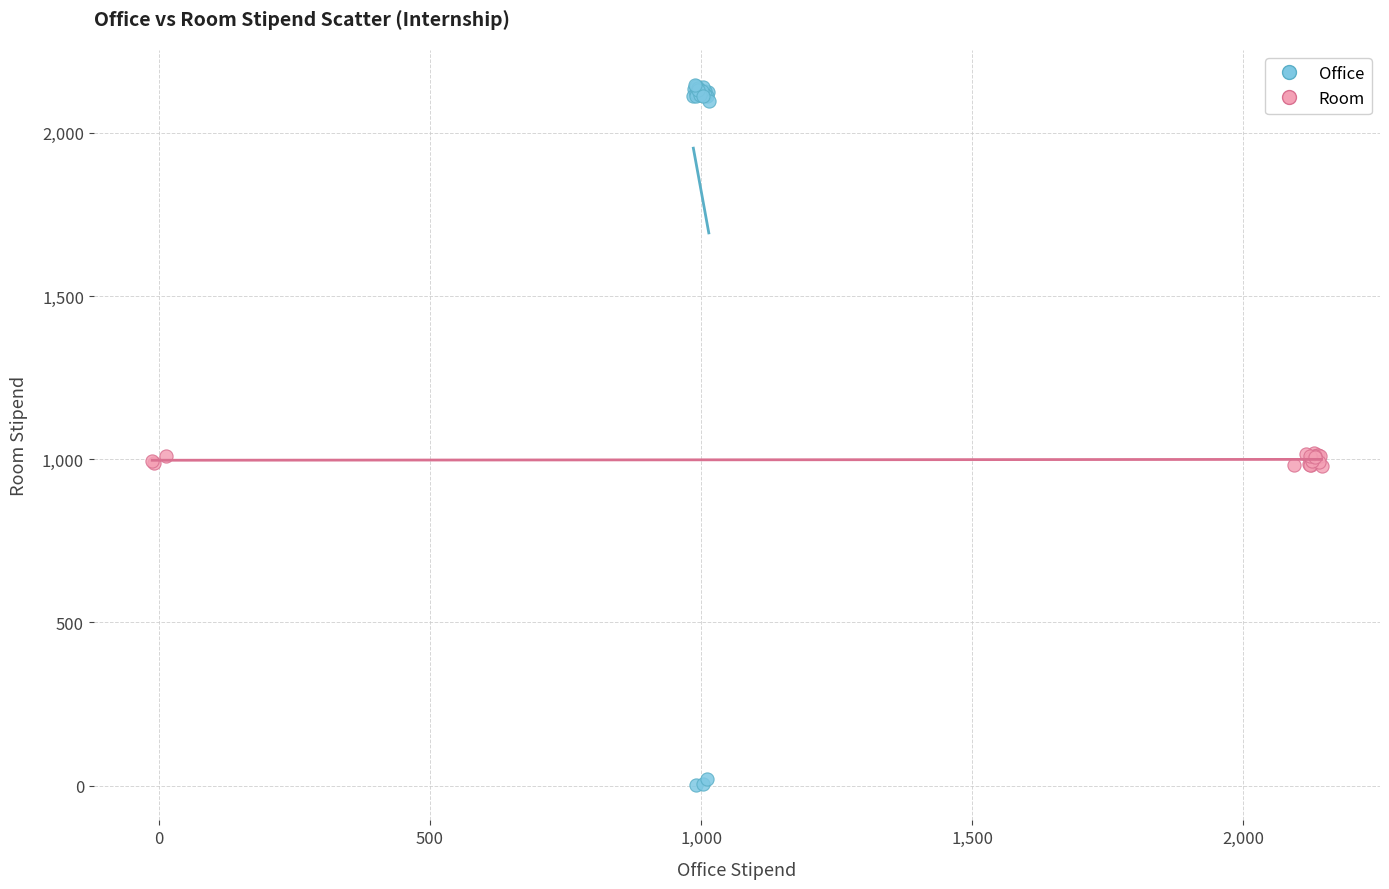

What are all the series names shown in the legend?

Office, Room